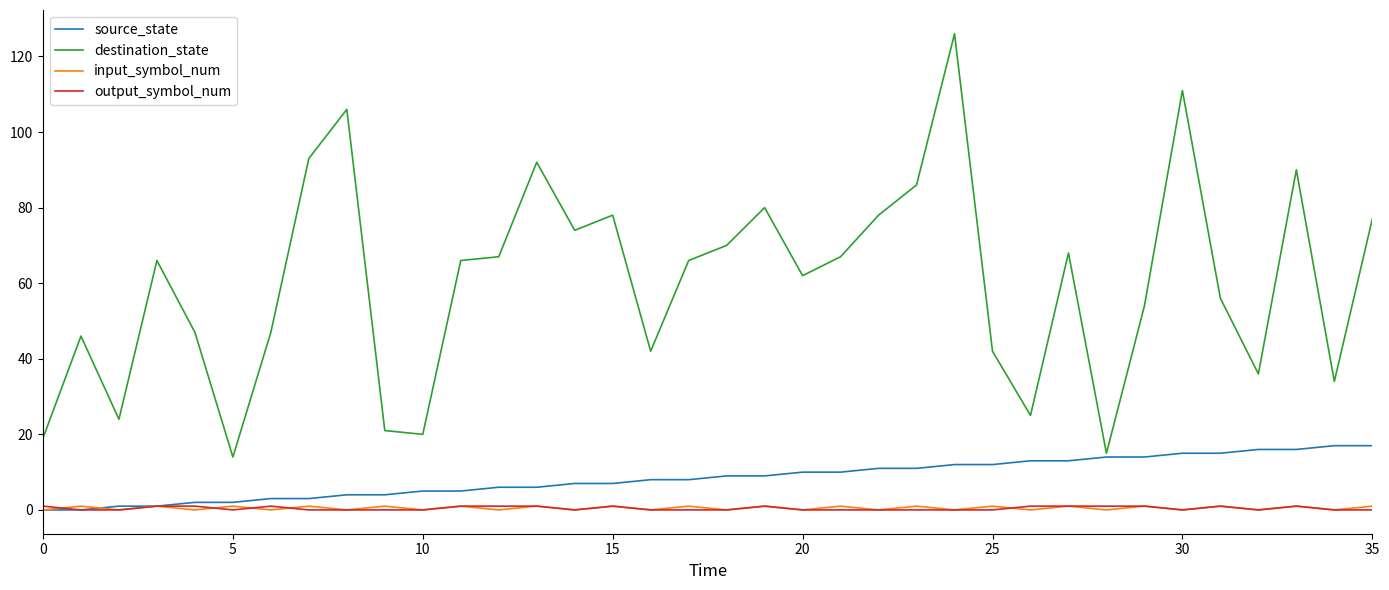

What is the highest value of the source_state series?

17